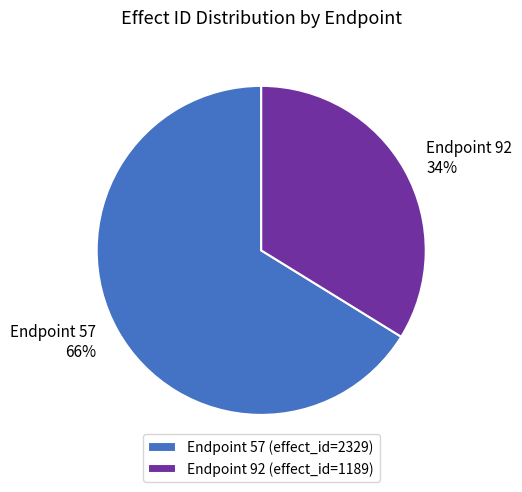

What is the ratio of the value at Endpoint 92 (effect_id=1189) to the value at Endpoint 57 (effect_id=2329)?

0.5